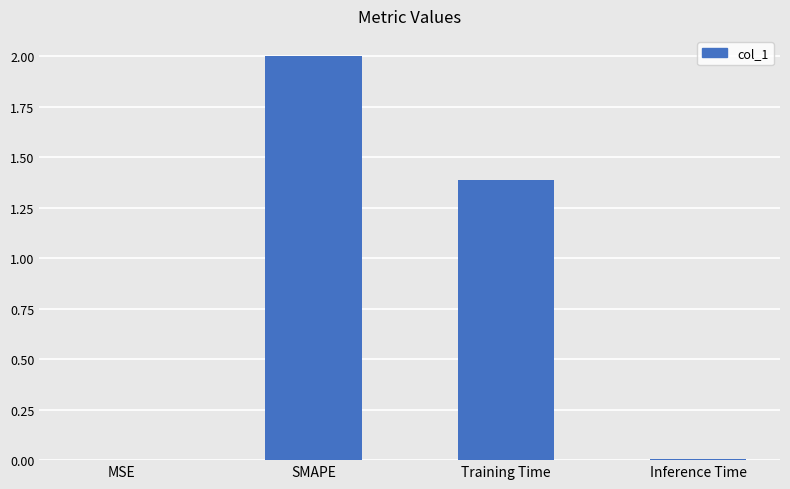

The value at SMAPE is 1.0. True or false?

False